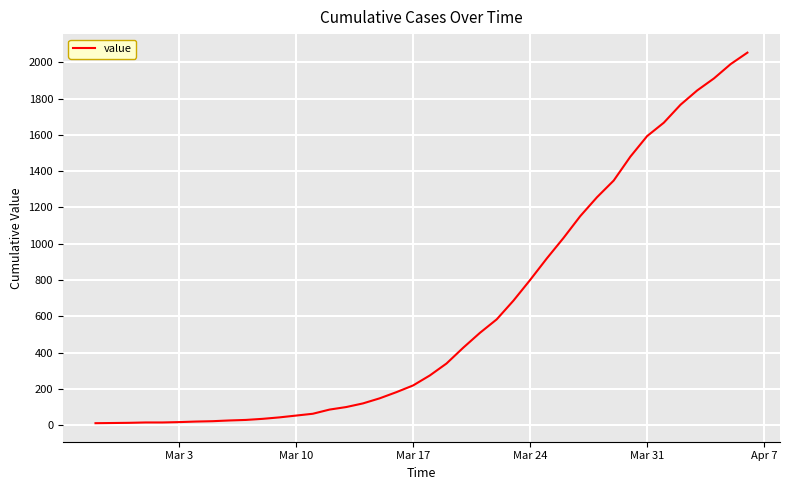

Is it true that the value at Mar 24 is 1282?

False